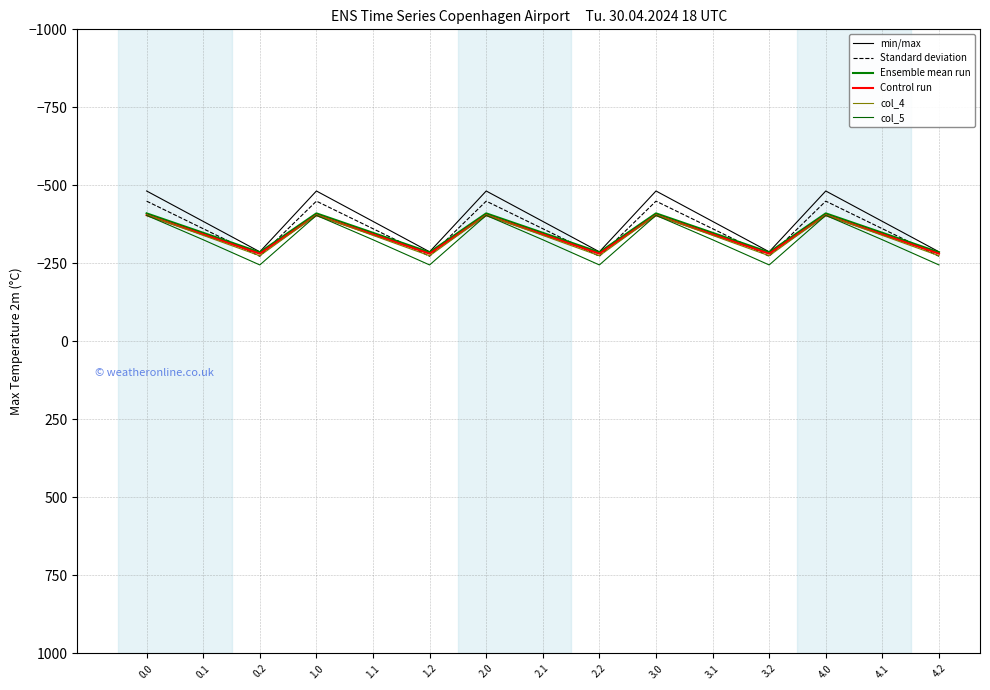

Which series changed the most between 2.1 and 3.0?

min/max